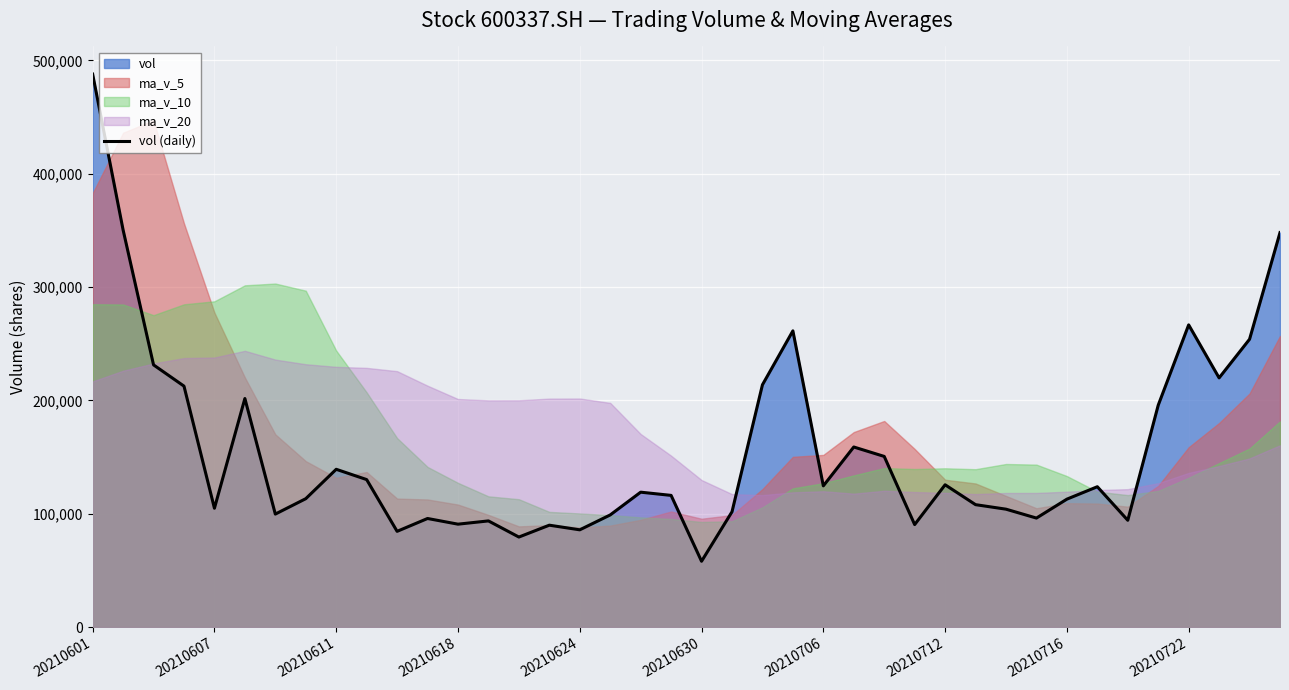

Which category has the lowest value in the vol (daily) series?

20210630